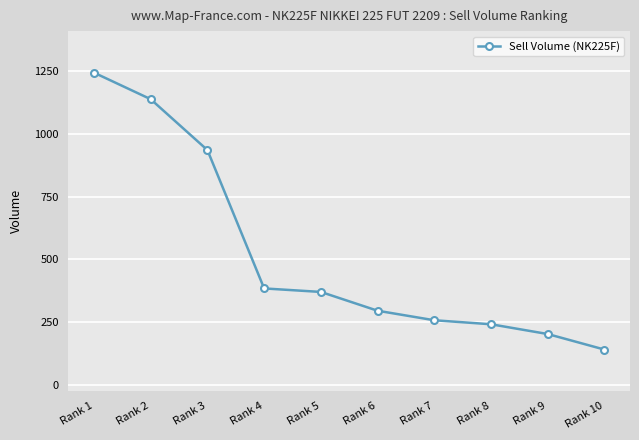

At which category does the chart reach its peak across all series?

Rank 1